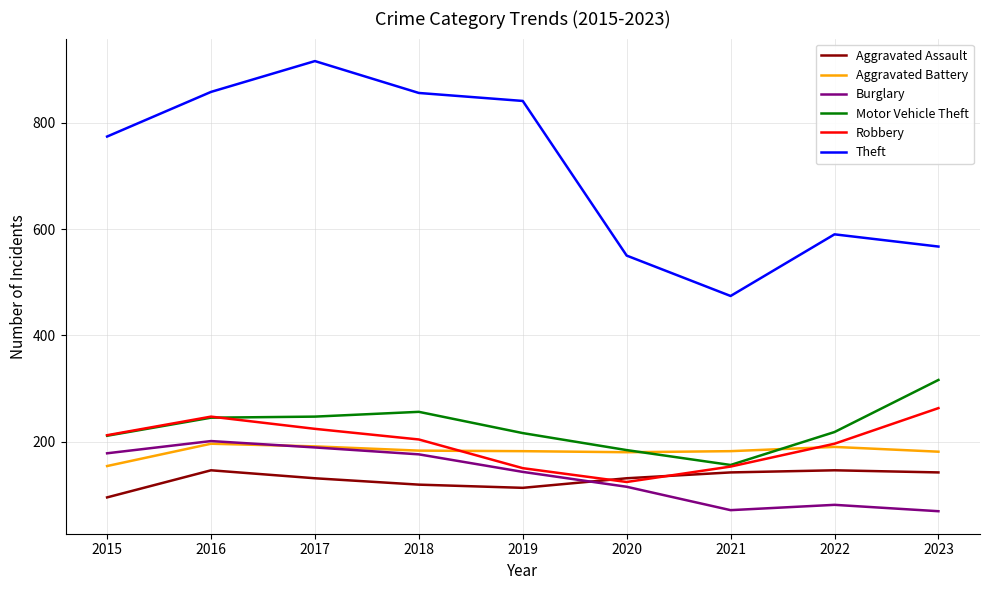

Which series has the widest spread of values?

Theft